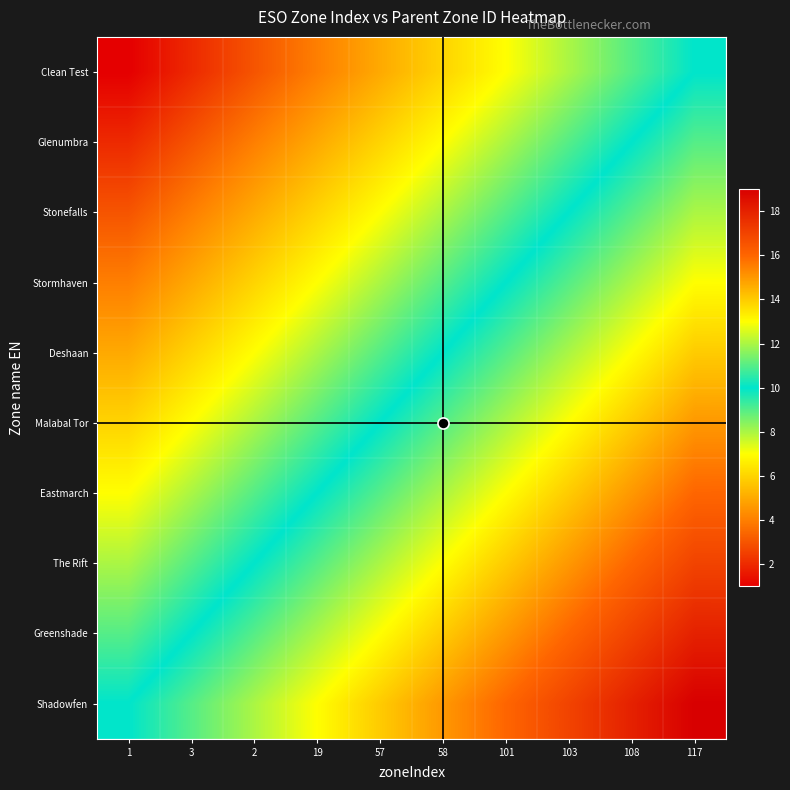

What is the difference between the Greenshade values at 19 and 103?

4